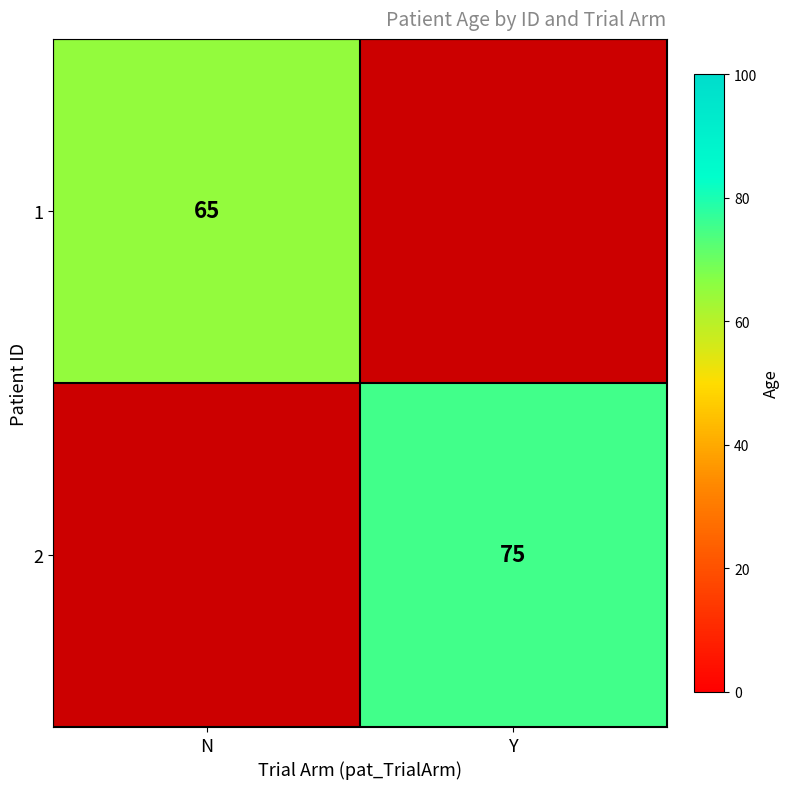

Which has a higher value, N or Y?

Y